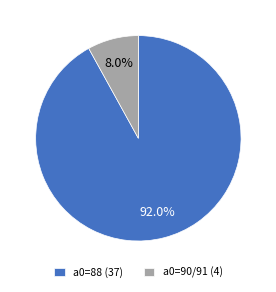

Is the sum of a0=90/91 (4) and a0=88 (37) greater than half?

Yes